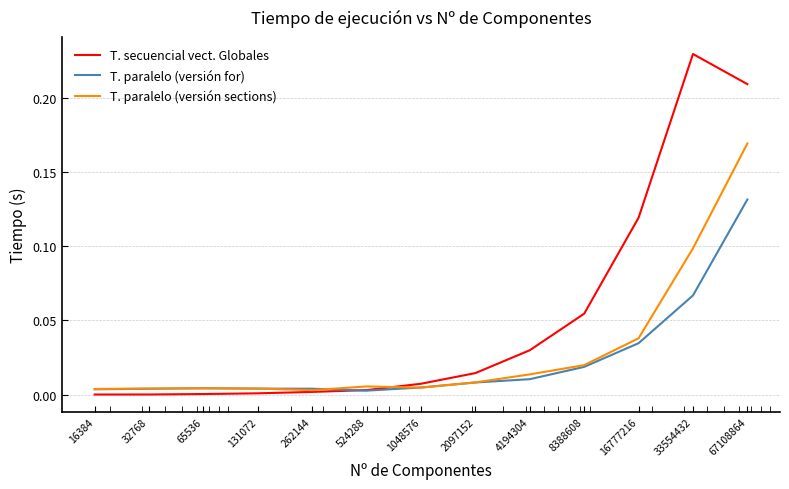

Which series has the widest spread of values?

T. secuencial vect. Globales